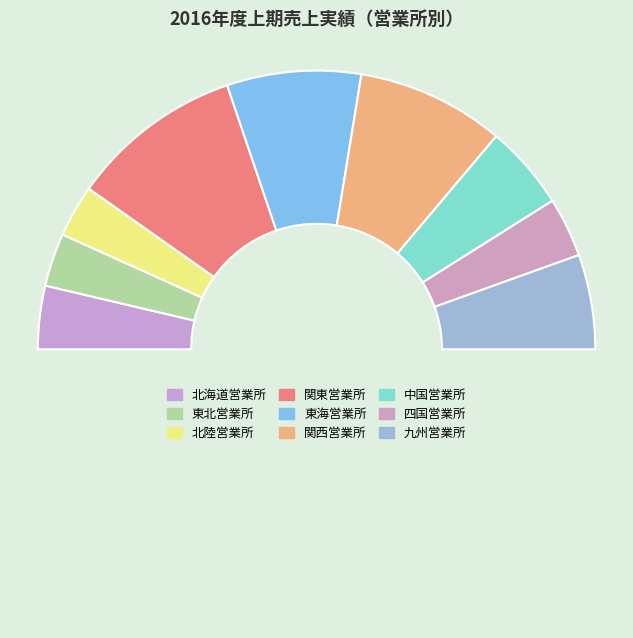

How many segments does this pie chart have?

10